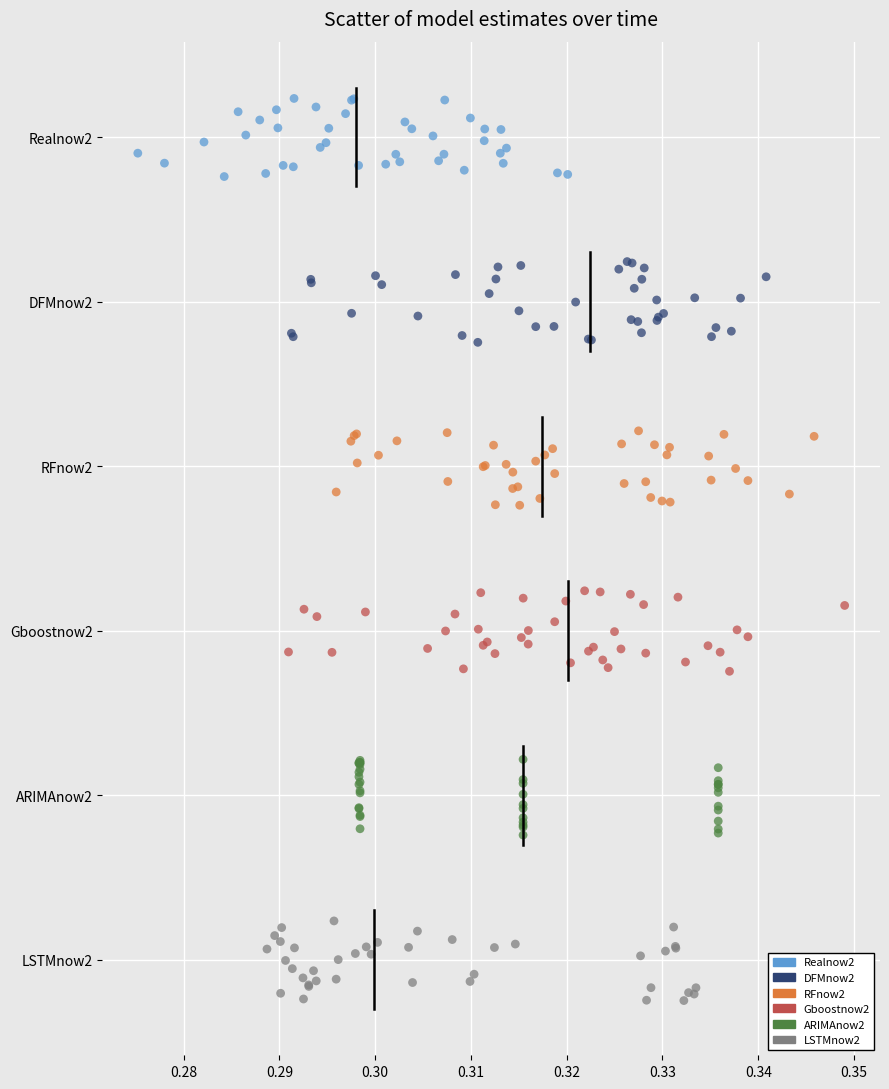

What are all the series names shown in the legend?

Realnow2, DFMnow2, RFnow2, Gboostnow2, ARIMAnow2, LSTMnow2